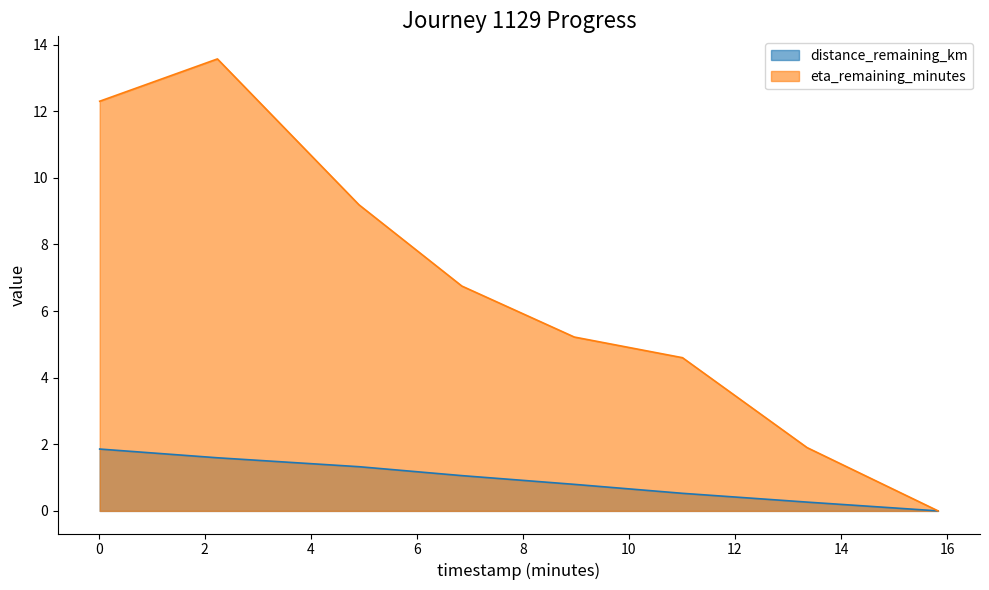

Which series has the largest total across all categories?

eta_remaining_minutes